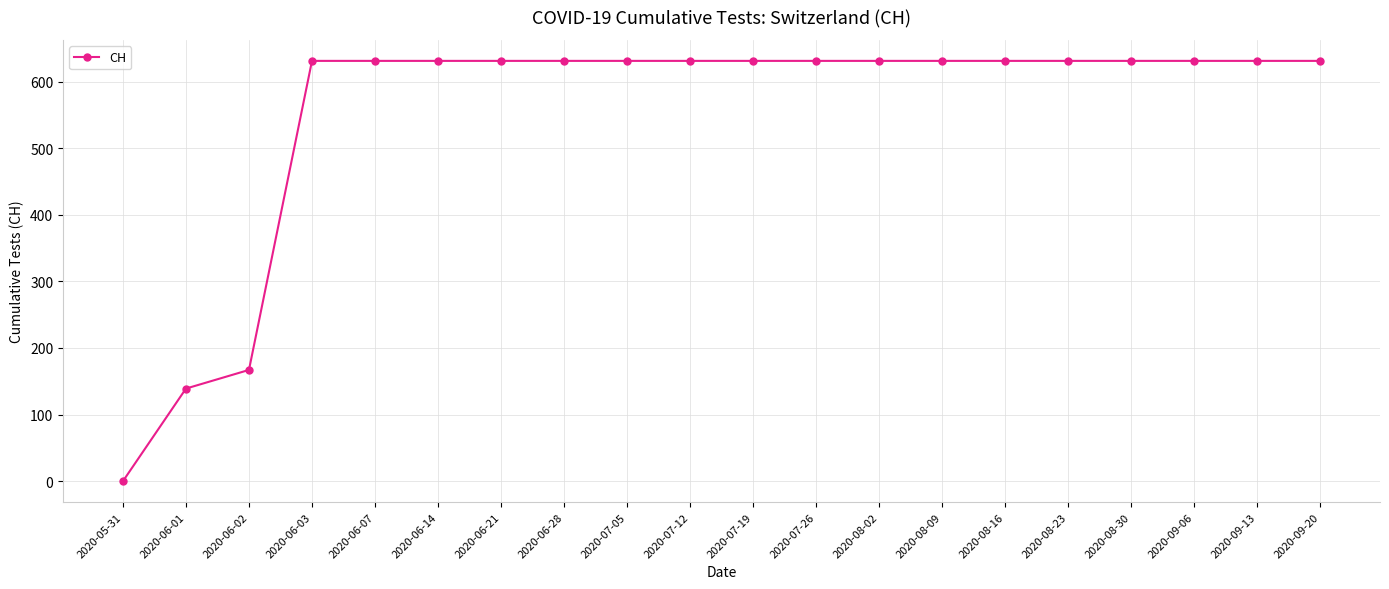

Count the number of categories in the chart.

20